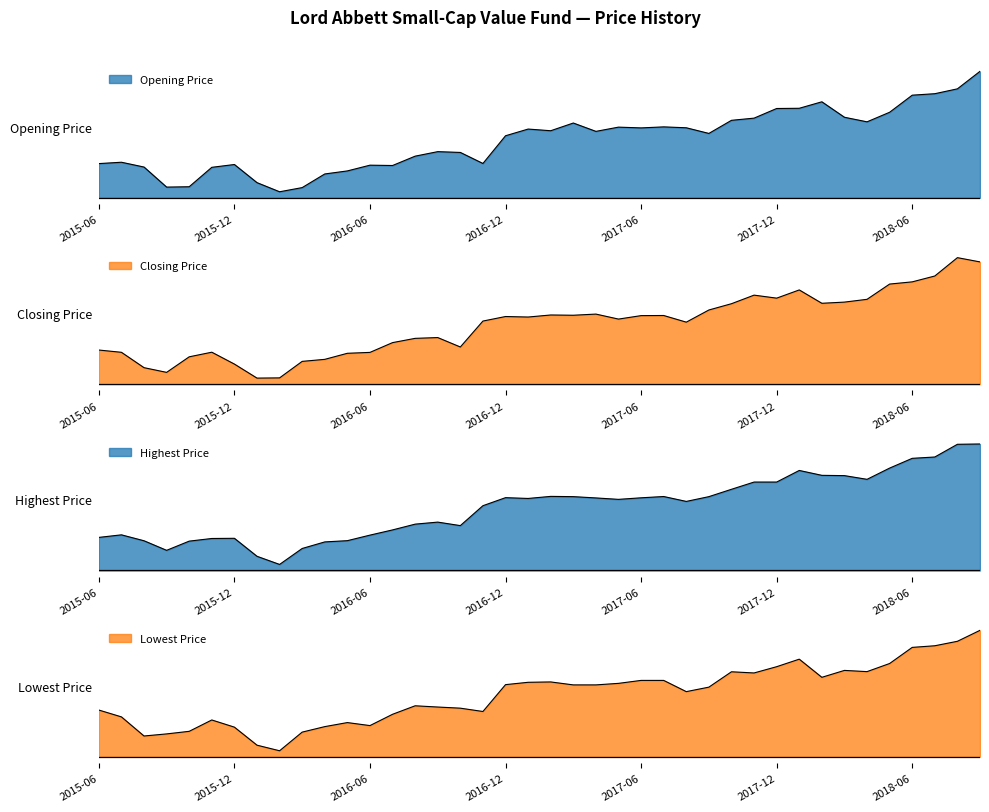

In Lowest Price, how many points are lower than both neighbors (excluding endpoints)?

8